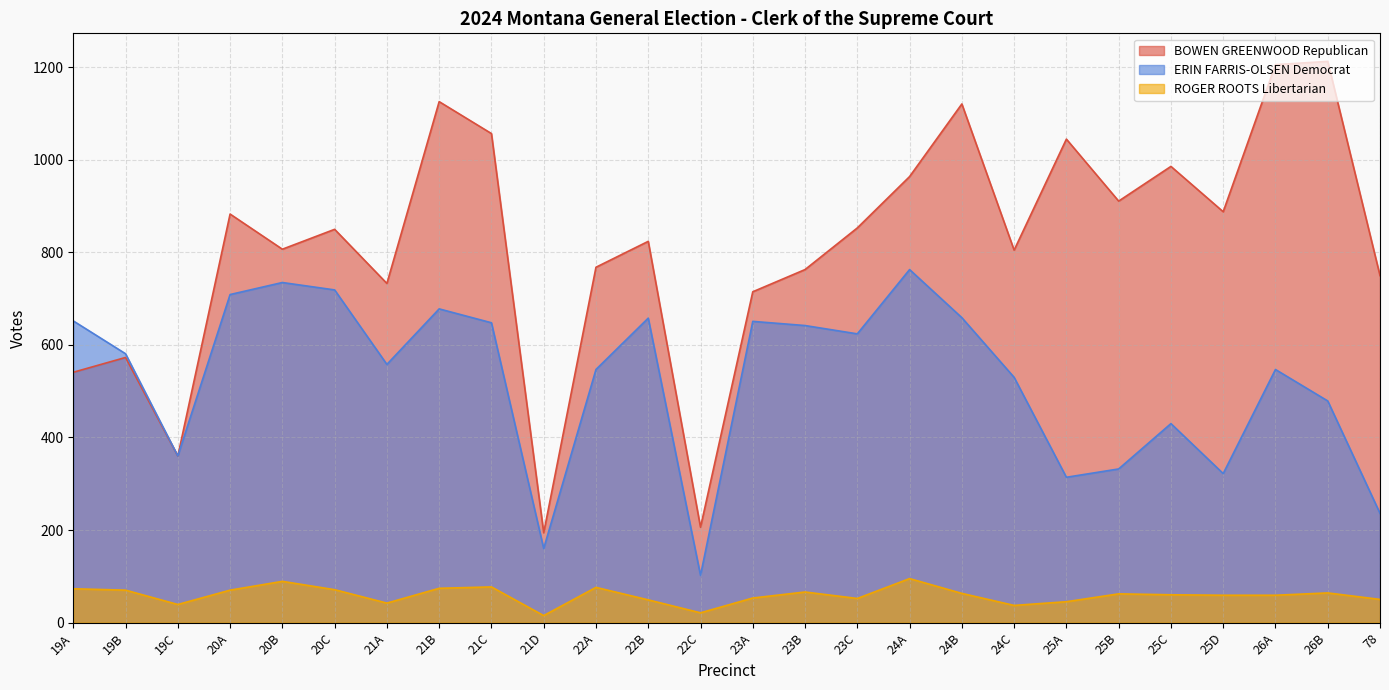

At which category is the sum across all series the highest?

21B